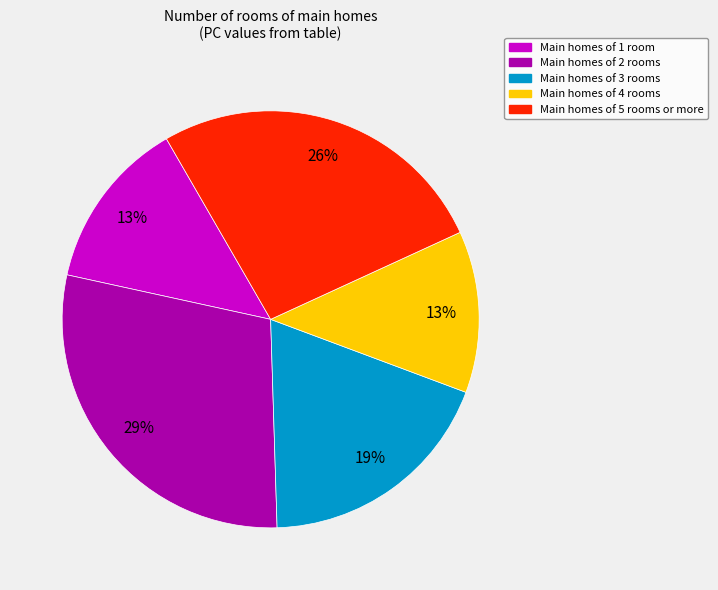

Is there a majority slice in this chart?

No